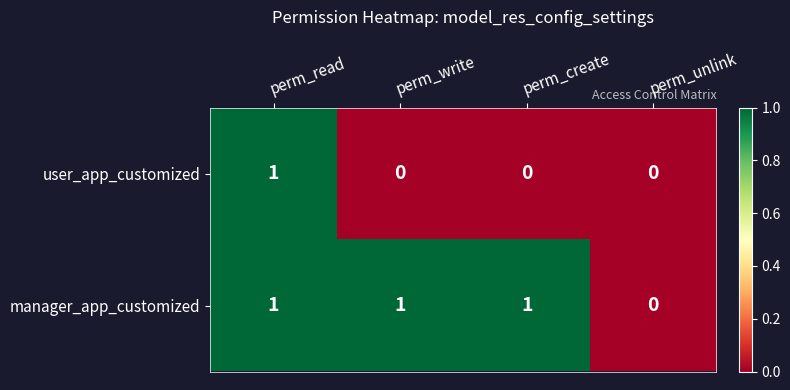

Between perm_create and perm_unlink, which series saw the biggest shift?

manager_app_customized